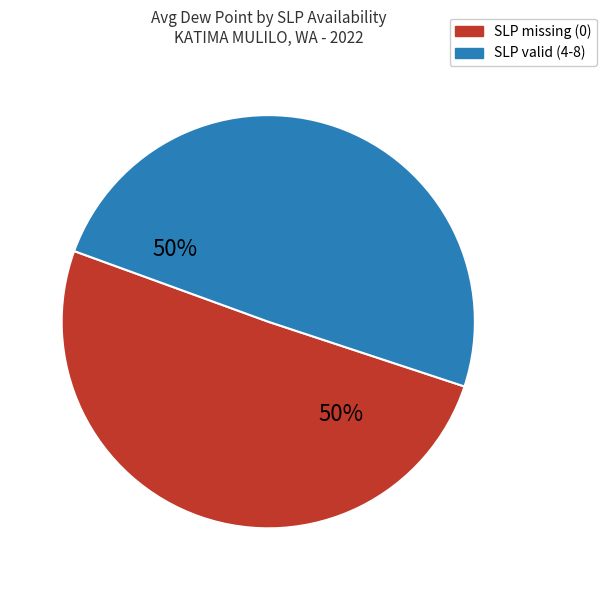

To the nearest percent, what is the average slice percentage?

50%